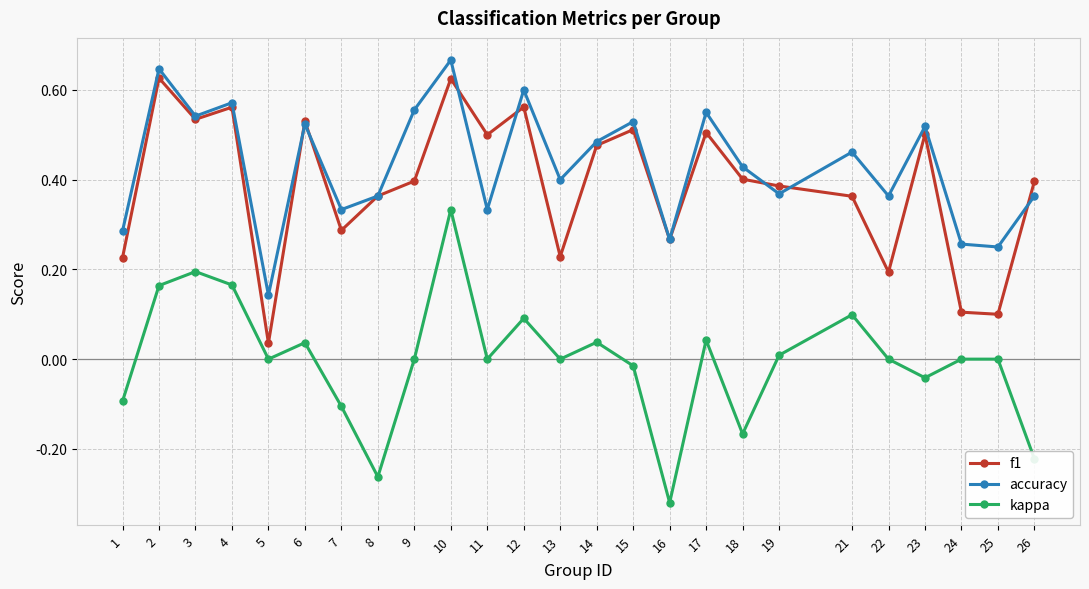

In accuracy, how many points are higher than both neighbors (excluding endpoints)?

9